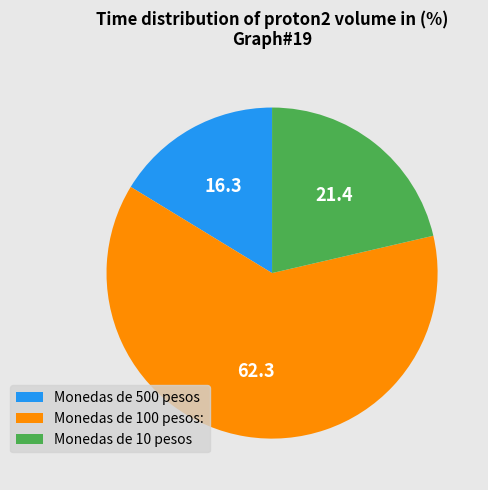

The Monedas de 100 pesos: slice represents 72% of the pie. True or false?

False